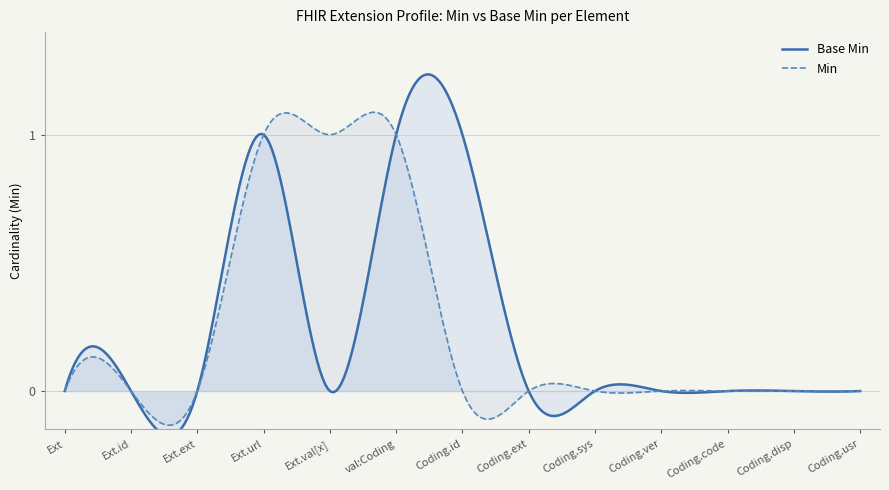

Reading left to right, extract all data points from this chart.

Extension=0	Extension.id=0	Extension.extension=0	Extension.url=1	Extension.value[x]=0	Extension.value[x]:valueCoding=1	Extension.value[x]:valueCoding.id=1	Extension.value[x]:valueCoding.extension=0	Extension.value[x]:valueCoding.system=0	Extension.value[x]:valueCoding.version=0	Extension.value[x]:valueCoding.code=0	Extension.value[x]:valueCoding.display=0	Extension.value[x]:valueCoding.userSelected=0